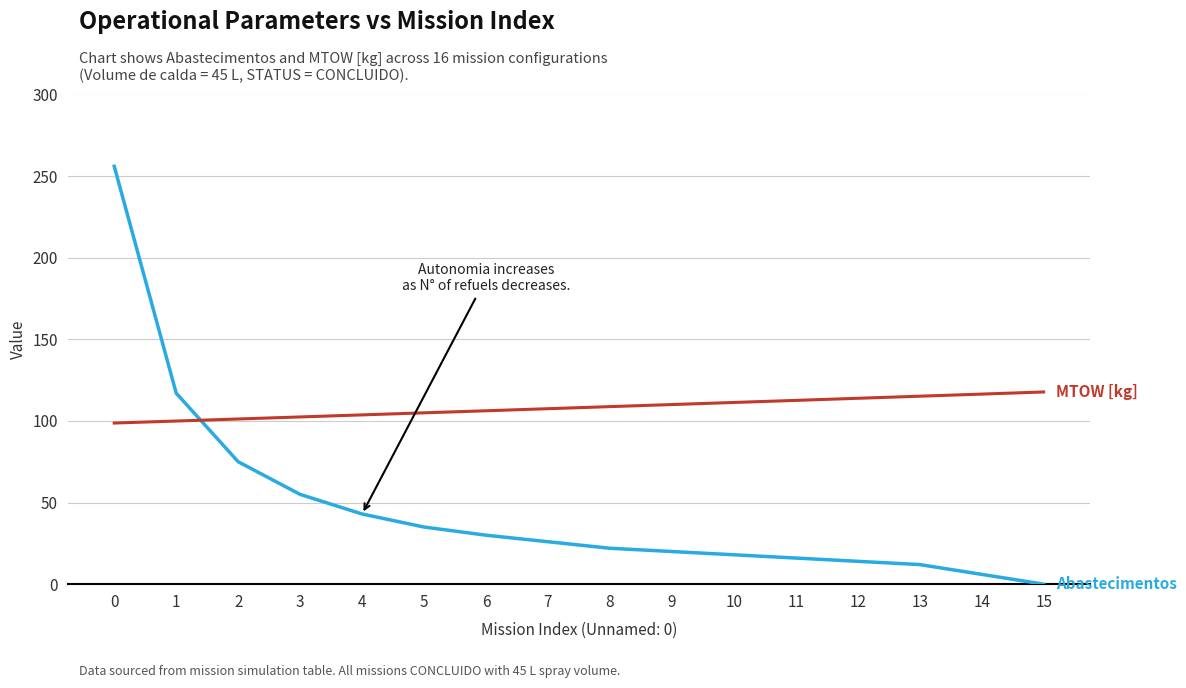

What is the total value across all series at 8?

130.8